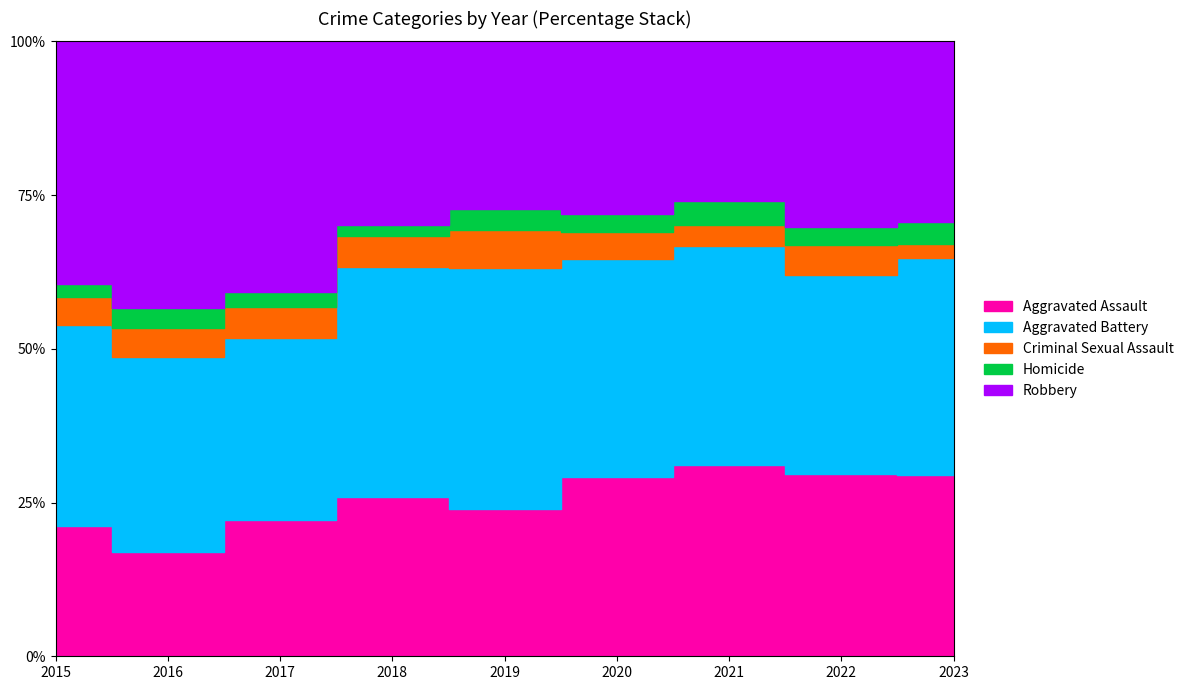

Where does the Aggravated Assault series first go above 206?

2017